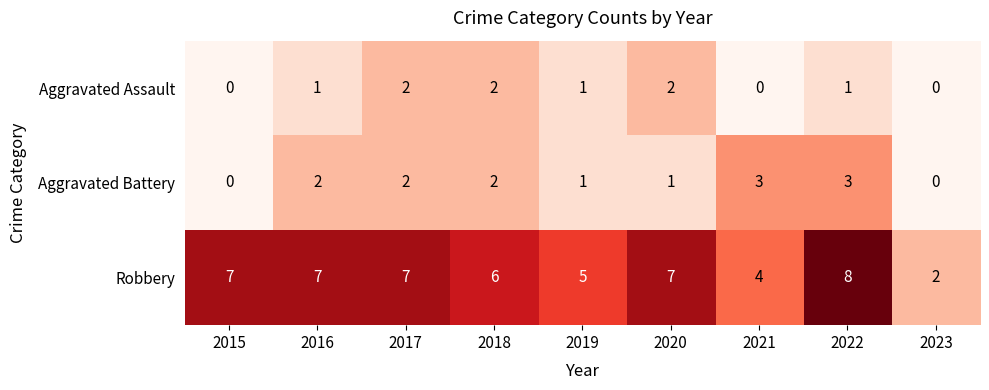

Which series changed the most between 2019 and 2023?

Robbery